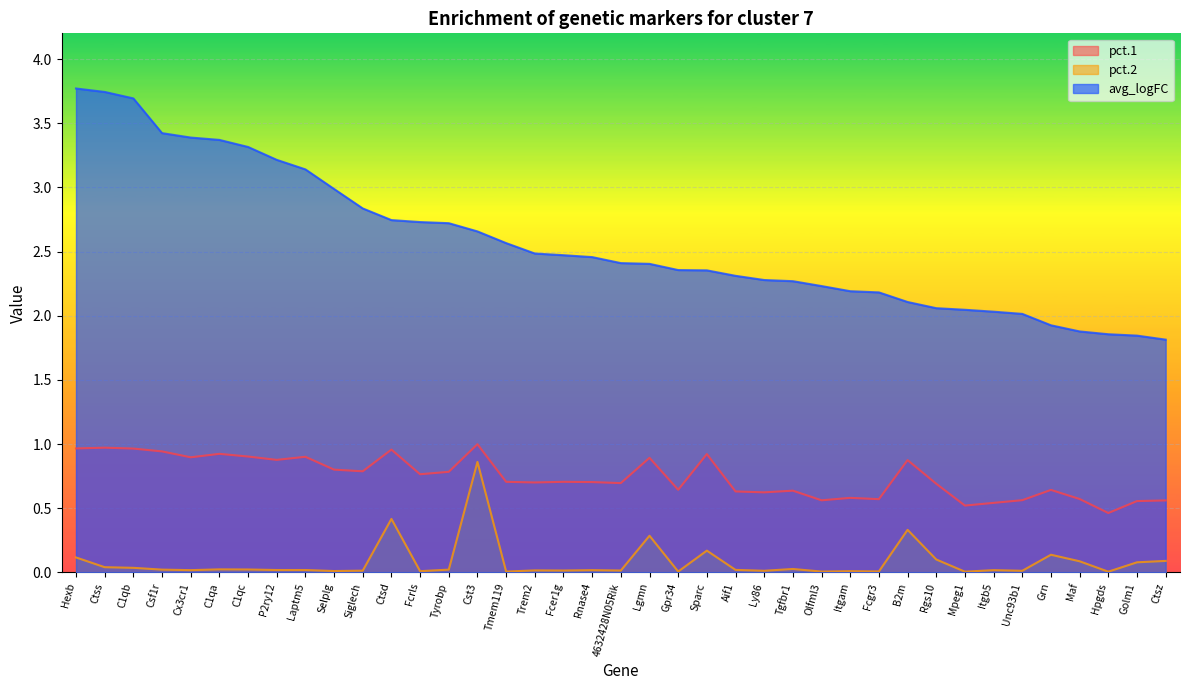

What is the difference between the highest and lowest values at Itgb5?

2.0